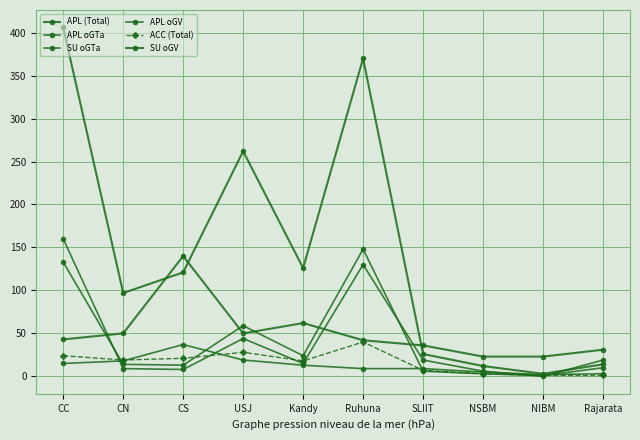

What is the total value across all series at SLIIT?

103